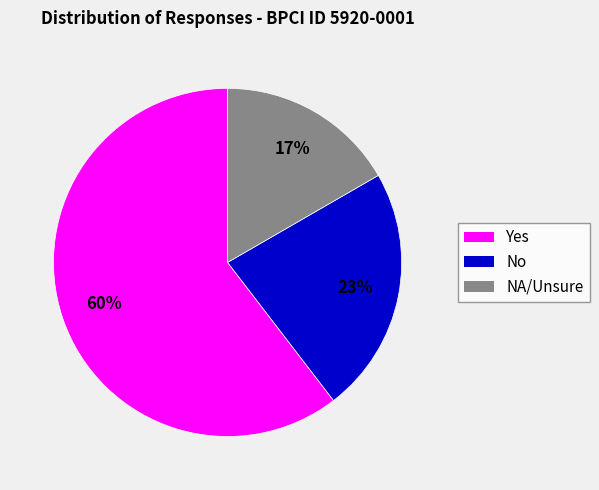

Is NA/Unsure the majority of the pie?

No